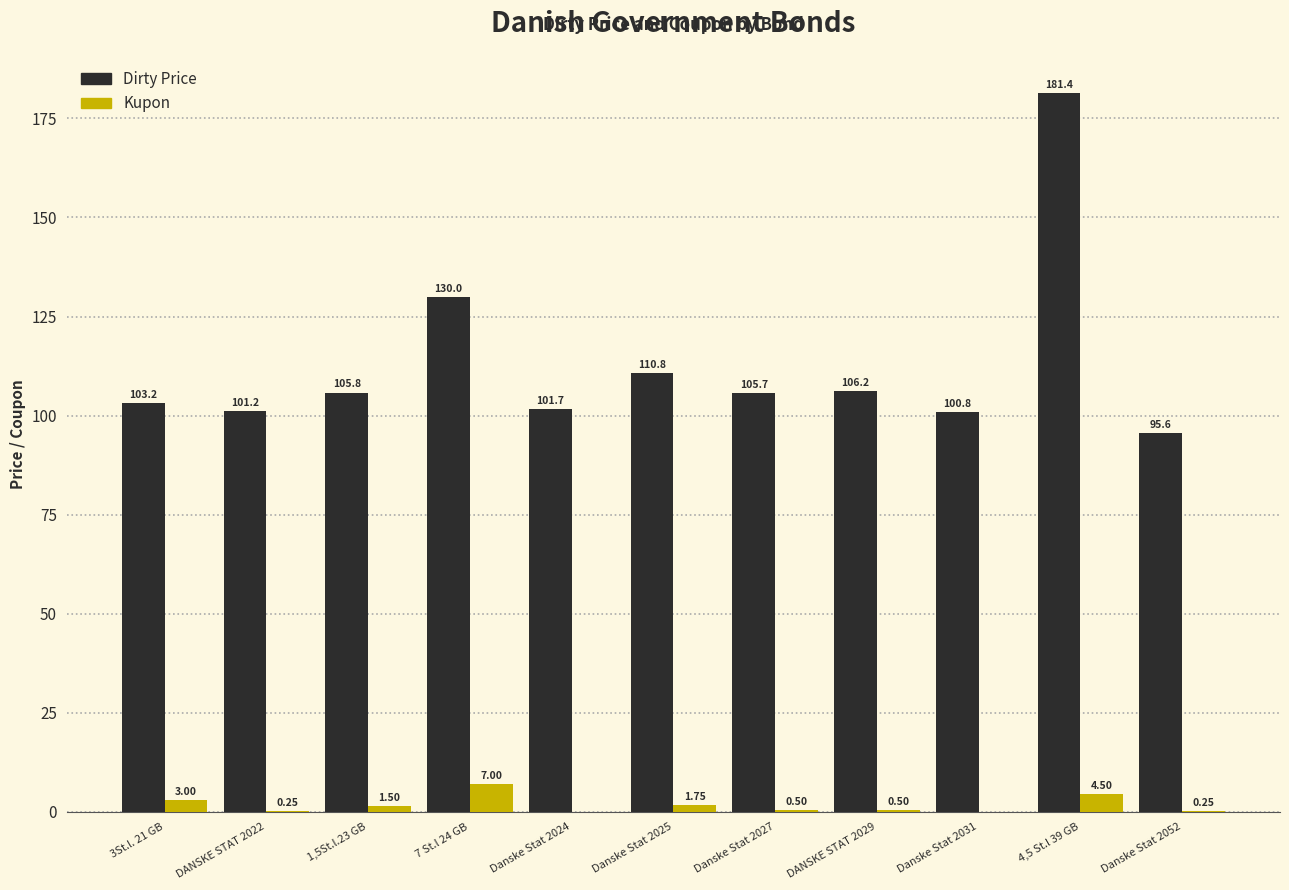

Which series changed the most between Danske Stat 2027 and DANSKE STAT 2029?

Dirty Price